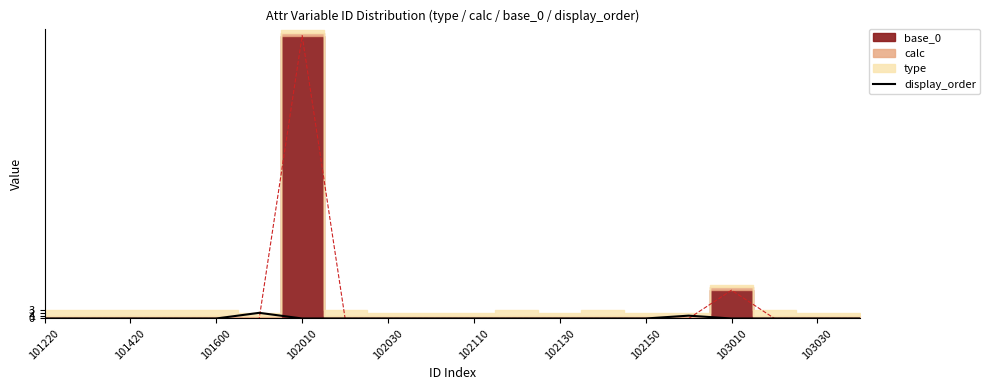

What is the label of the 1st point from the left?

101220